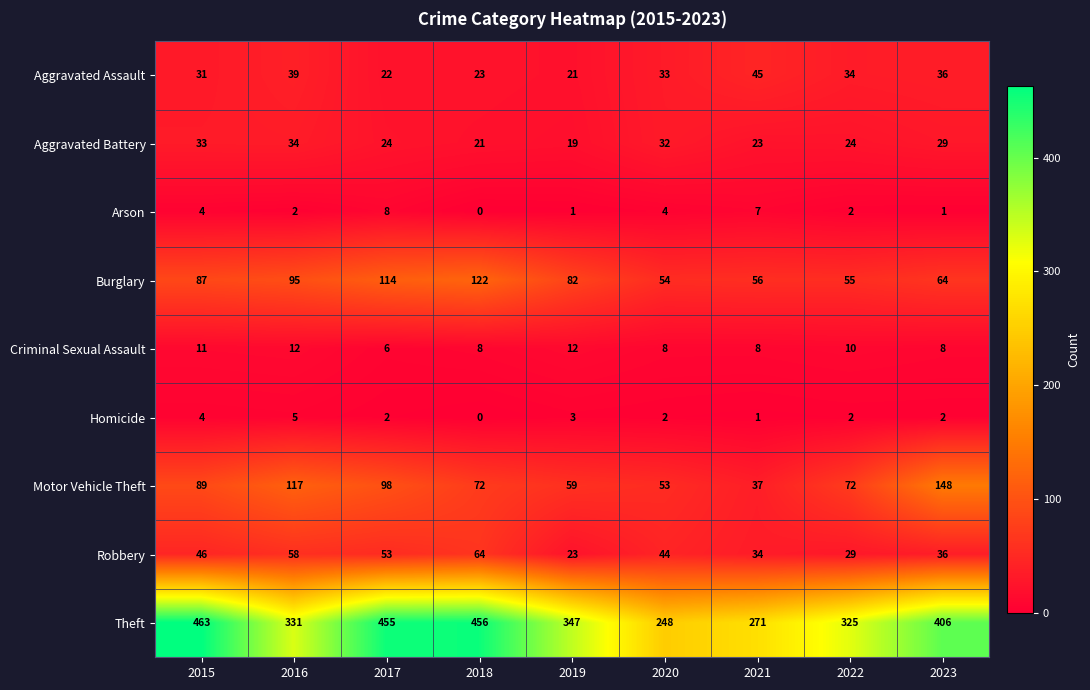

What is the sum of the Aggravated Battery values at 2015 and 2016?

67